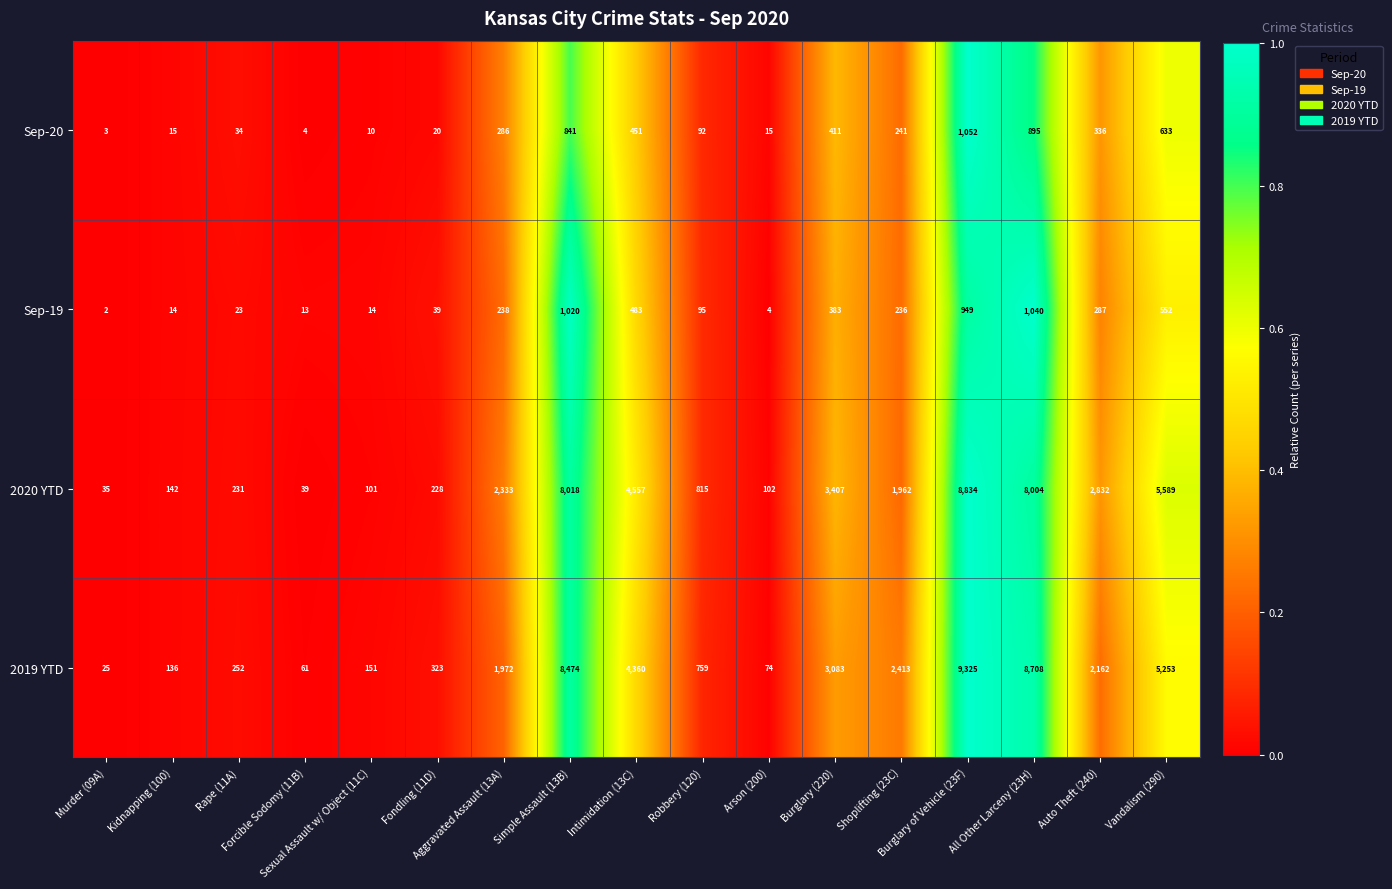

List the series in order of their peak value, lowest first.

Sep-19, Sep-20, 2020 YTD, 2019 YTD